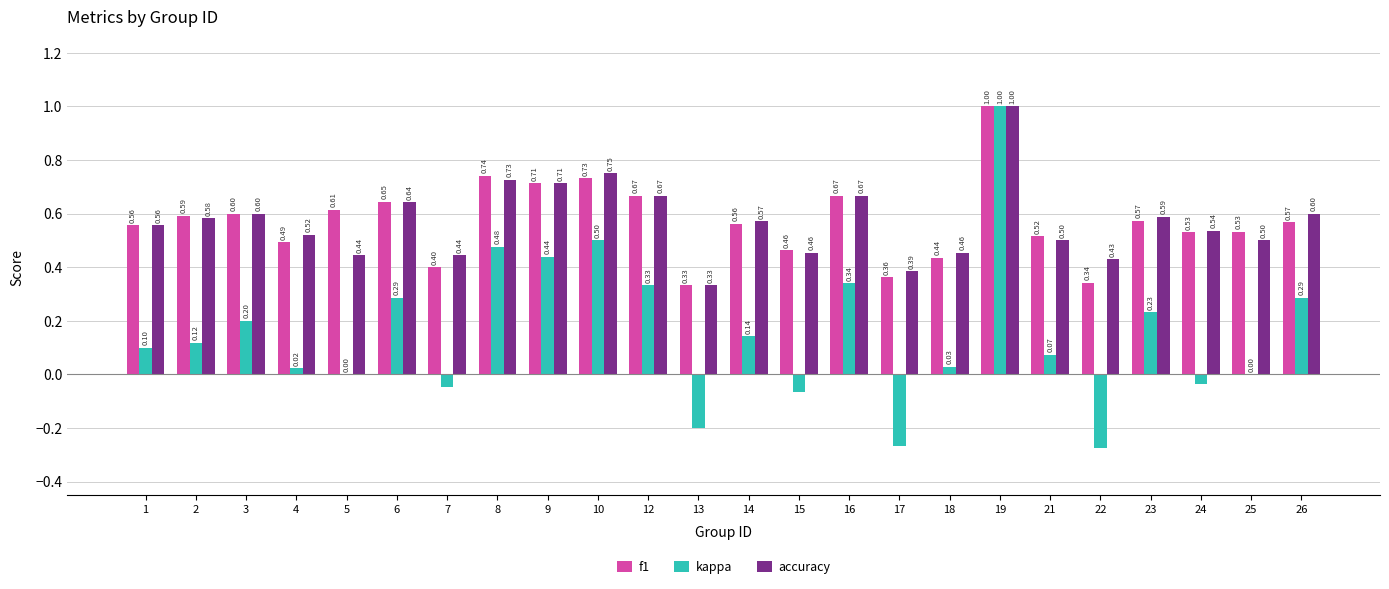

At which category is the sum across all series the highest?

19